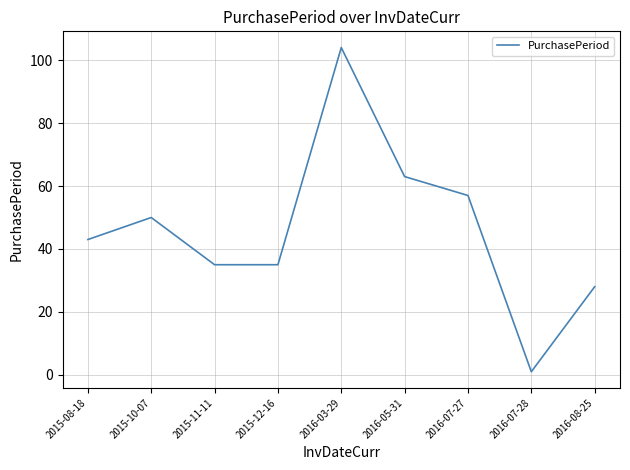

What is the average value?

46